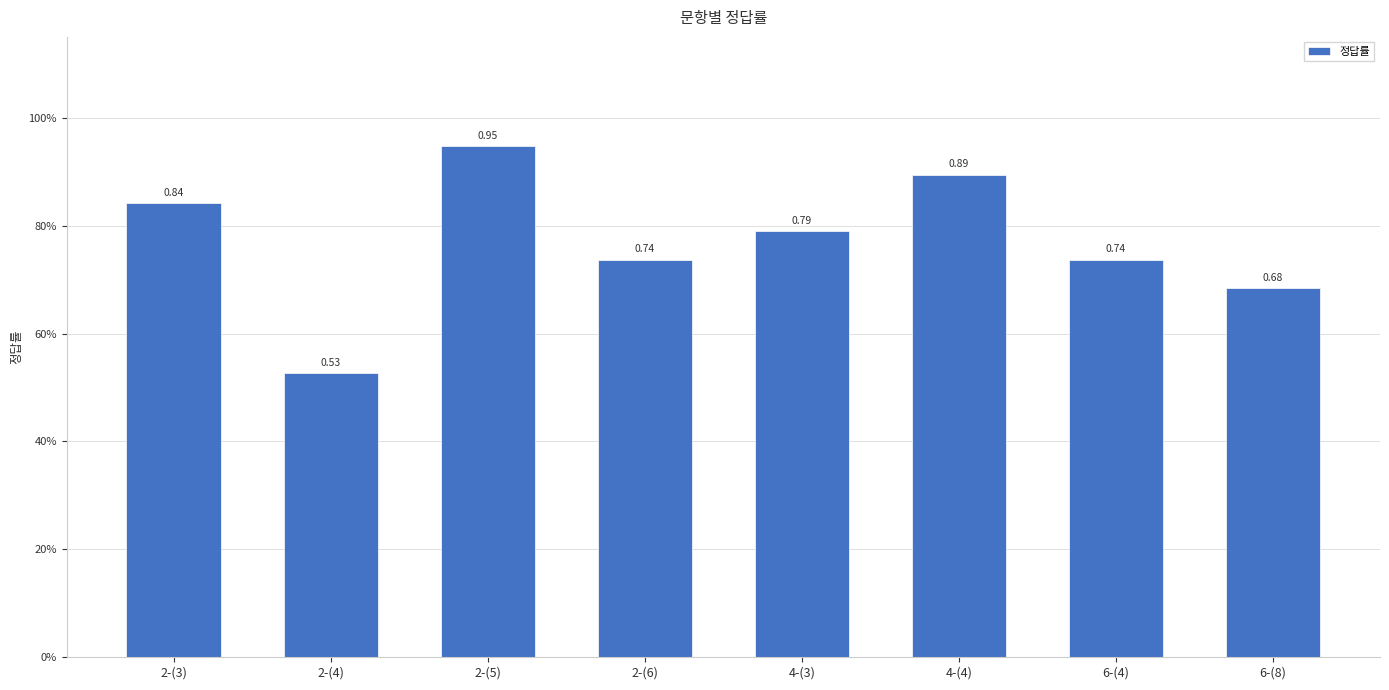

What is the difference between the values at 2-(5) and 6-(4)?

0.2